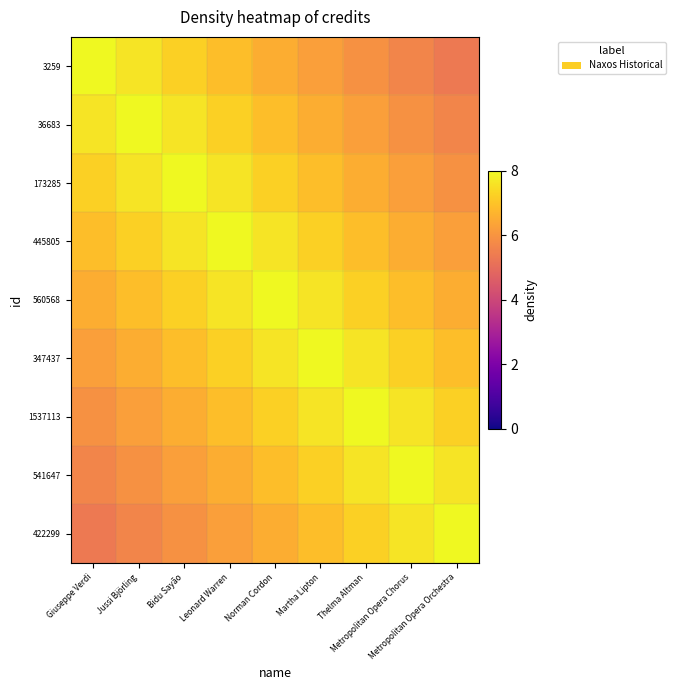

Is the value of 445805 at Norman Cordon greater than the value of 1537113 at Bidu Sayão?

Yes